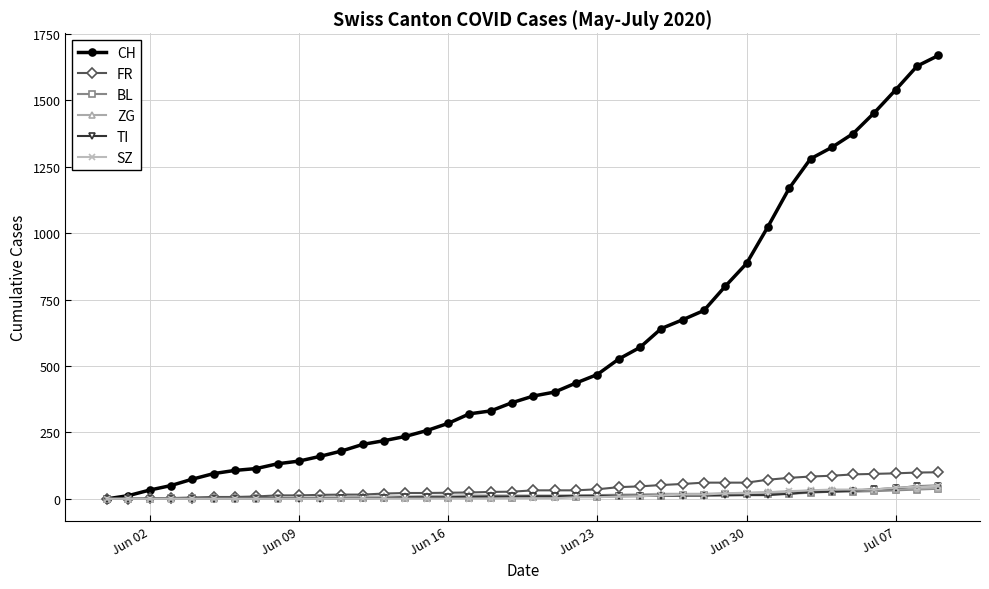

What is the greatest value displayed?

1669